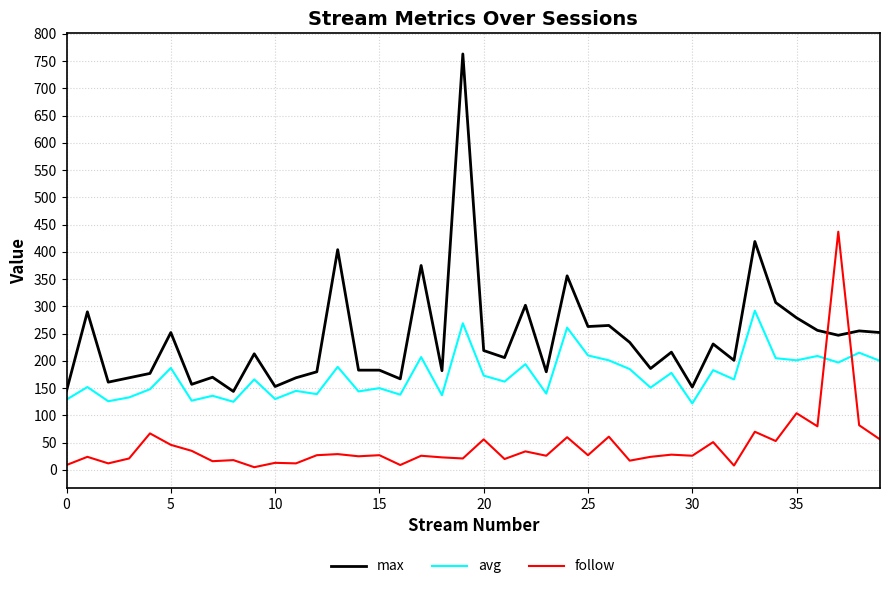

What is the difference between the maximum and minimum values in the max series?

619